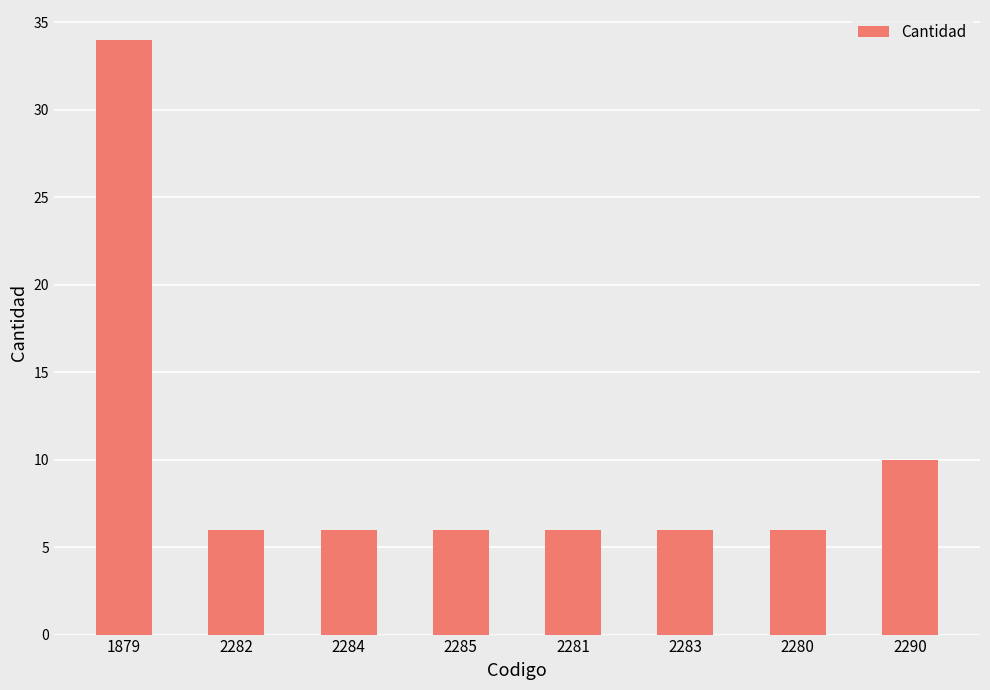

Reading right to left, transcribe all the data shown in this chart.

10	6	6	6	6	6	6	34